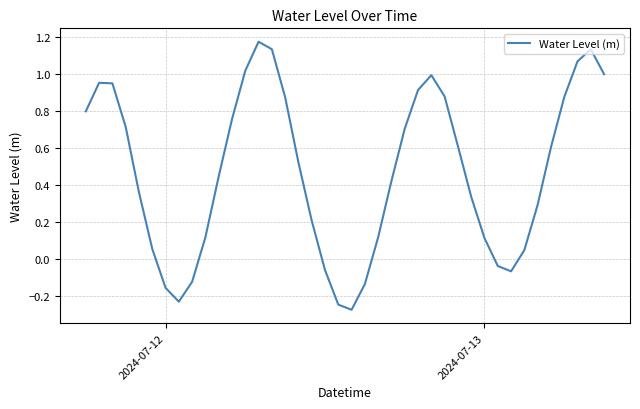

How many negative values are there?

9